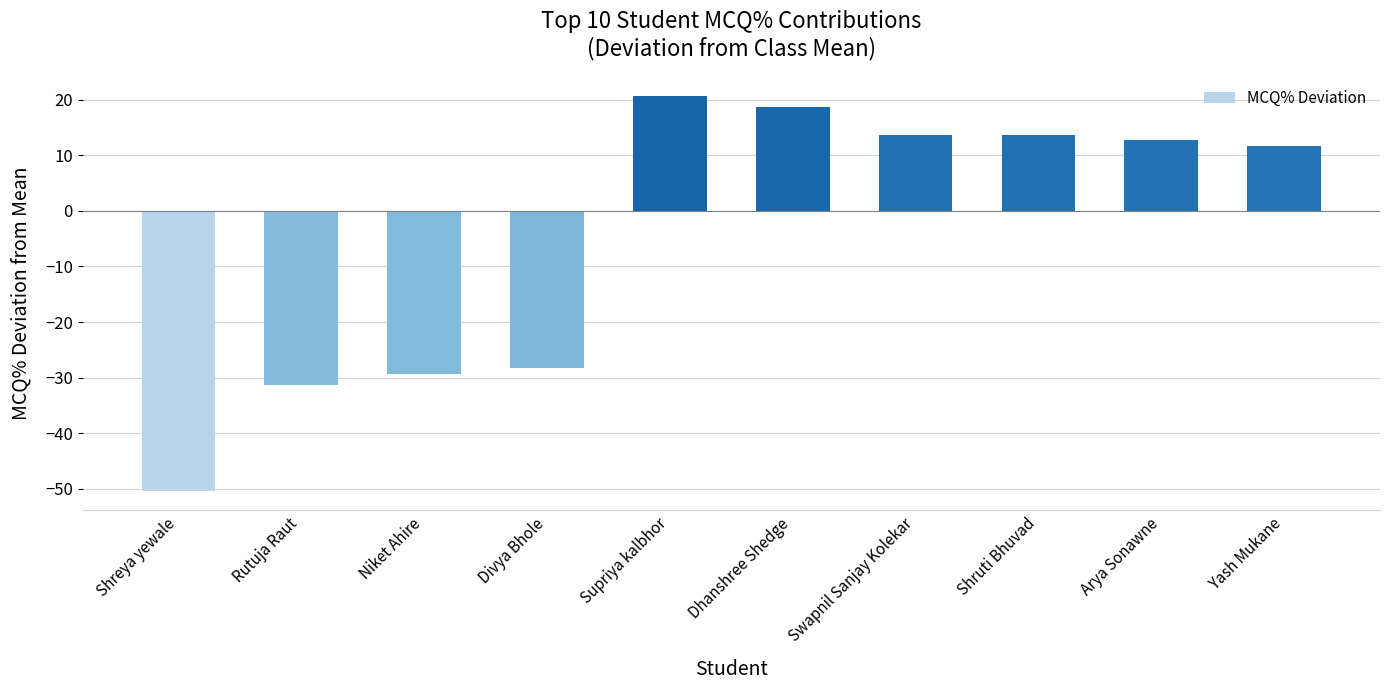

How many positive values are there?

6